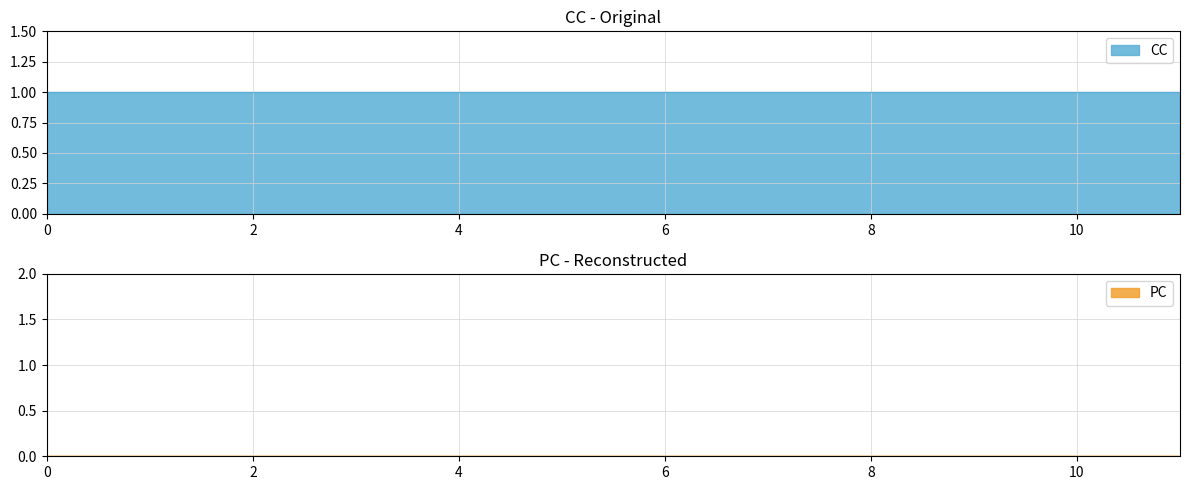

Which series has the largest range (max minus min)?

CC